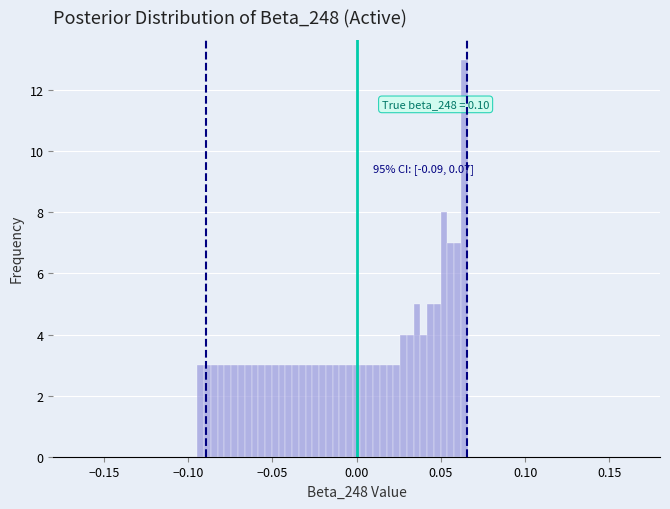

Read against the x-axis, roughly where is the centre of the tallest bar?

0.065